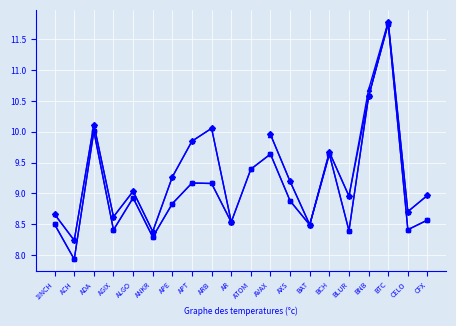

True or false: CG_MarketCap has a value of 9.4 at ATOM.

True